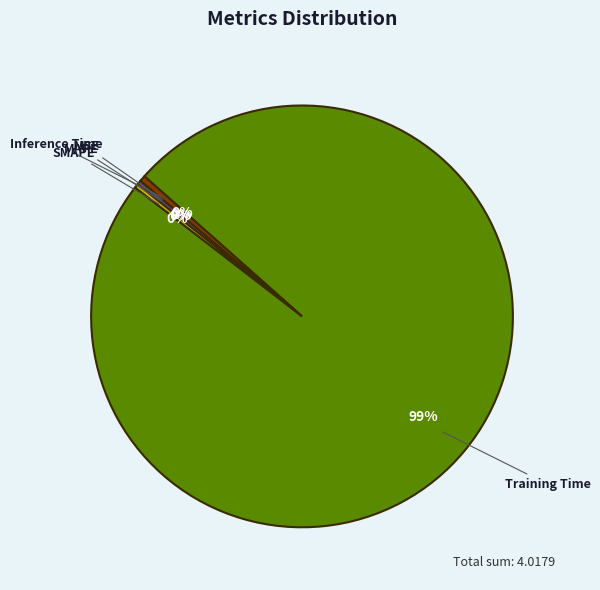

What is the largest slice in the pie chart?

Training Time